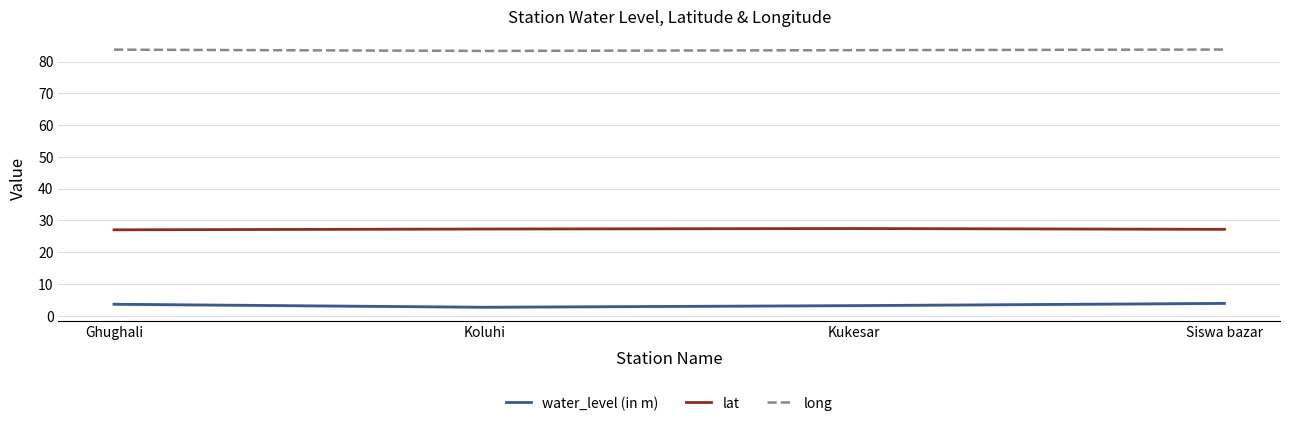

True or false: lat and water_level (in m) cross at least once.

False